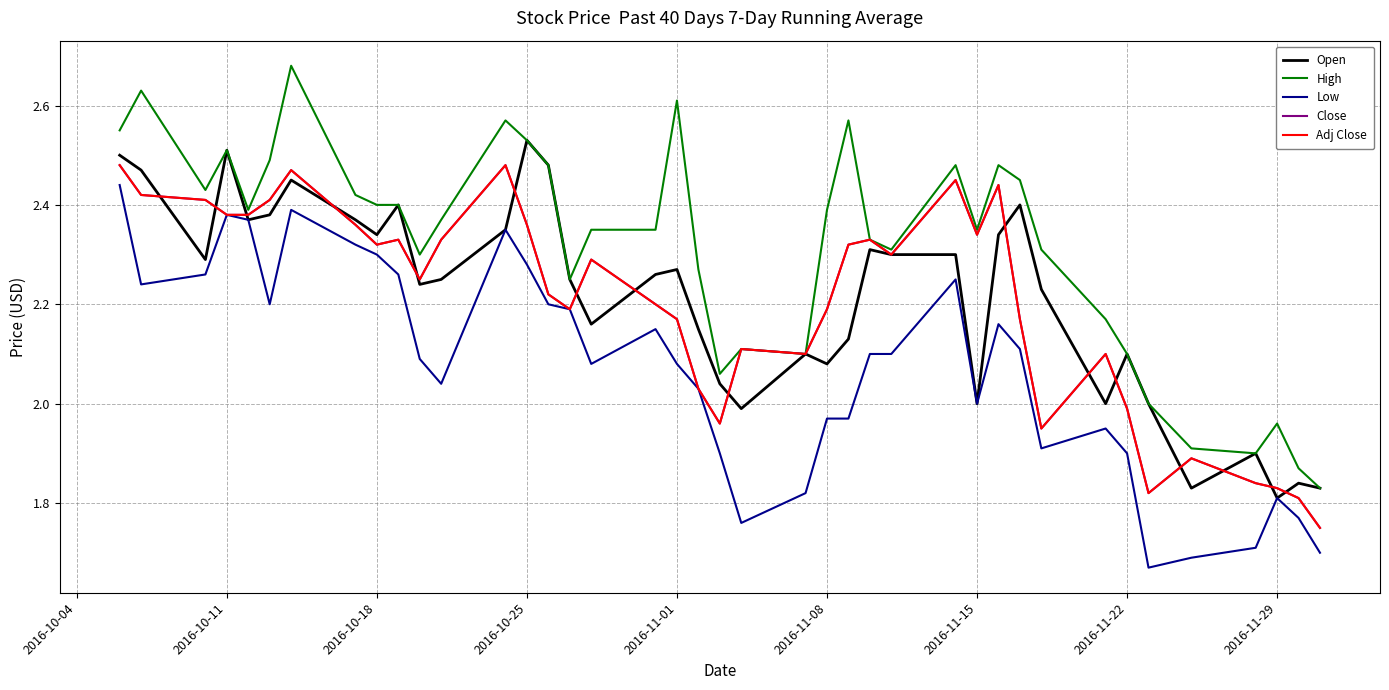

Does the chart display data point markers on the line(s)?

No